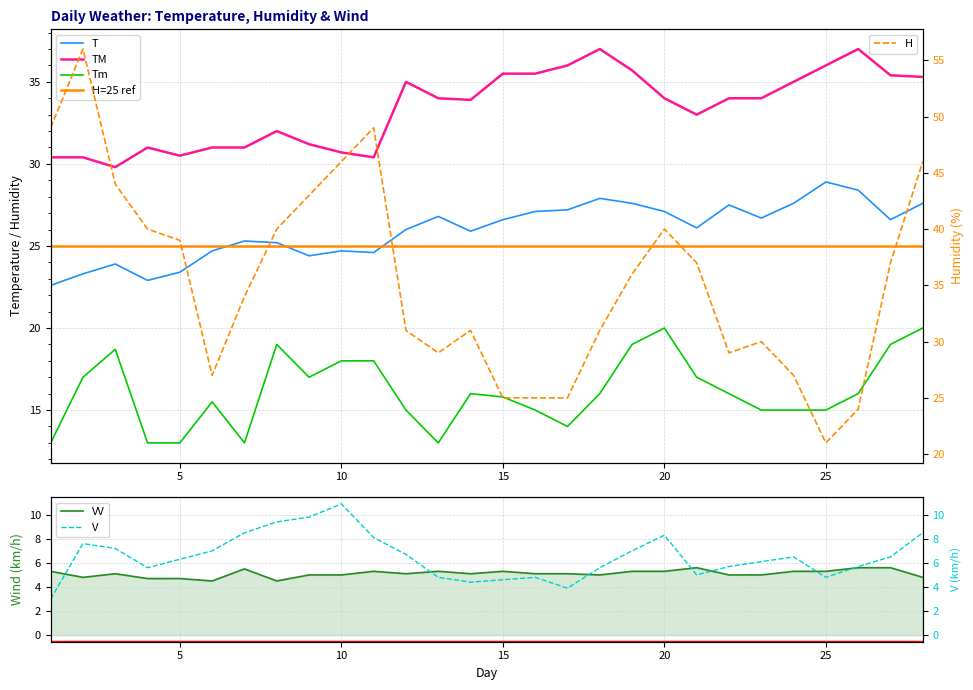

At which category does TM reach its first local peak?

4